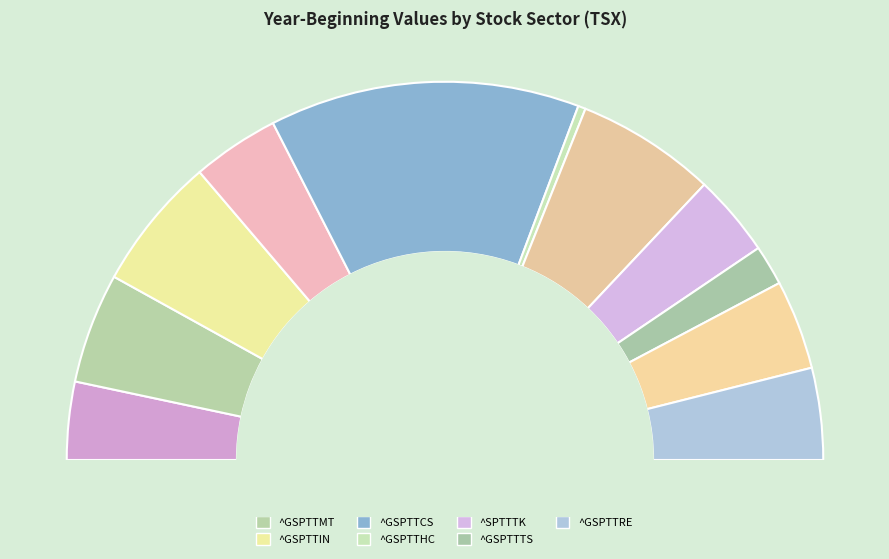

What percentage do ^GSPTTRE and ^GSPTTUT together represent?

15.5%